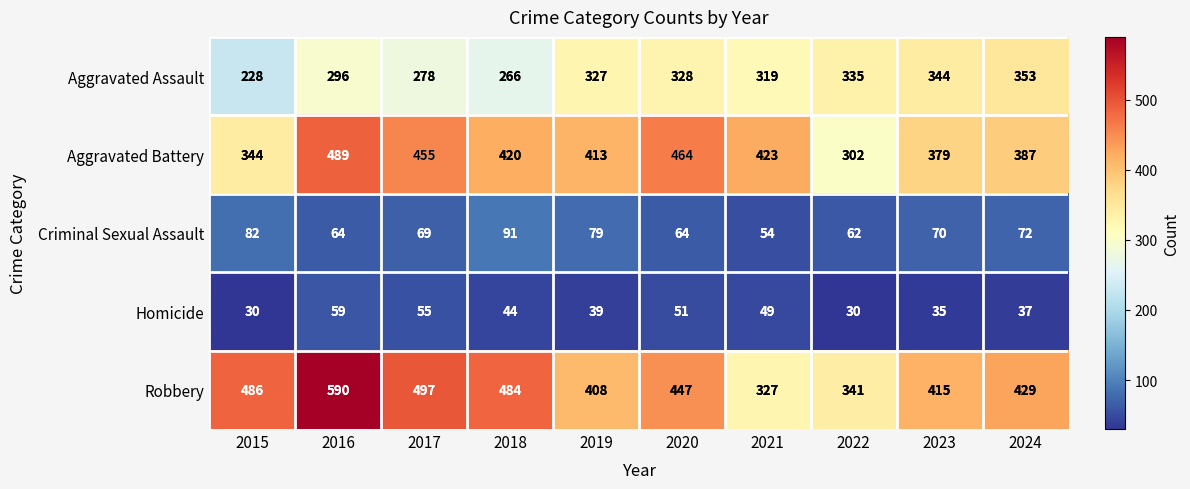

Which has a higher value, 2015 or 2017?

2017